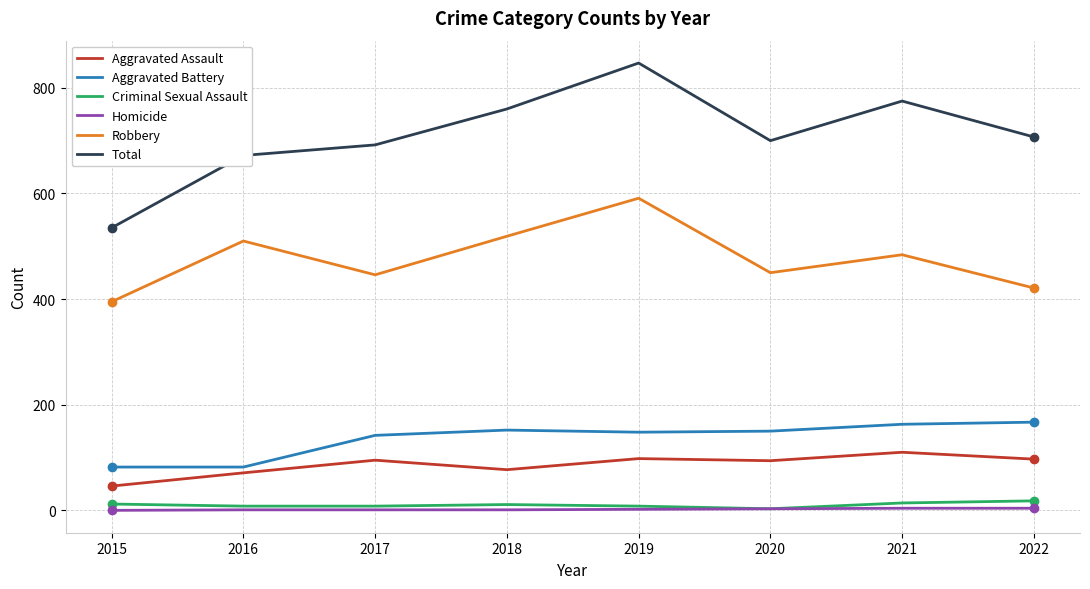

What is the highest value of the Robbery series?

591